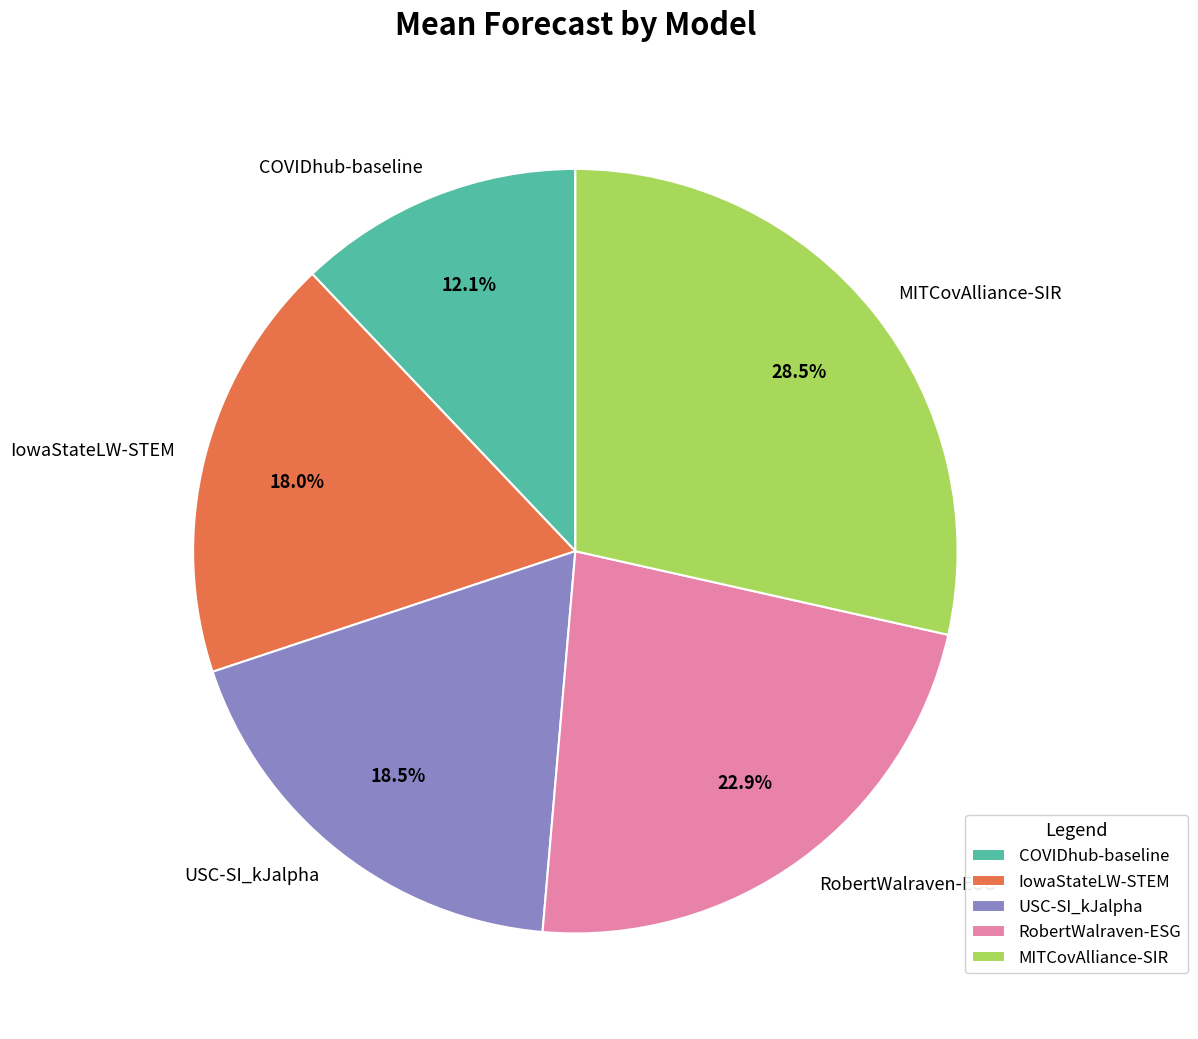

What percentage do IowaStateLW-STEM and MITCovAlliance-SIR together represent?

46.5%